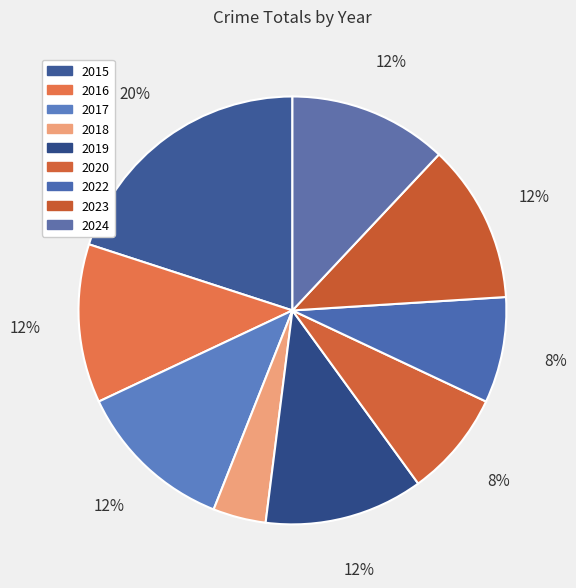

What percentage do 2020 and 2022 together represent?

16.0%